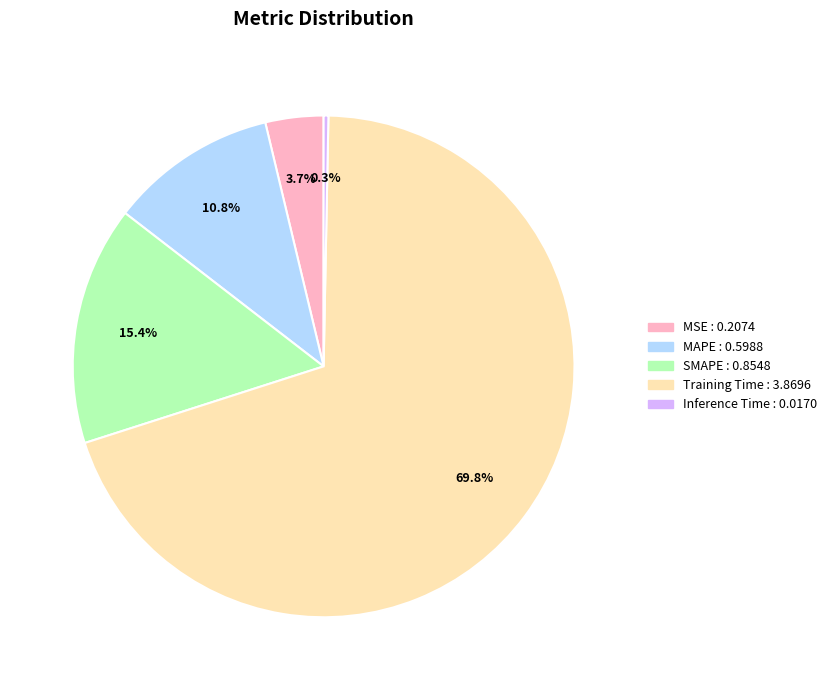

What is the total percentage of MAPE and SMAPE?

26.2%